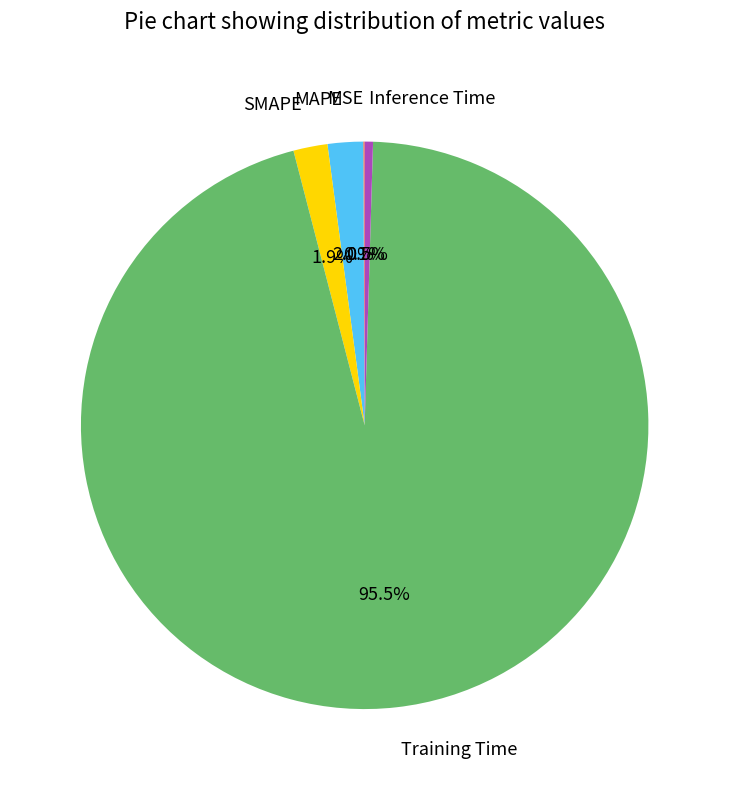

Does SMAPE account for over 50% of the chart?

No